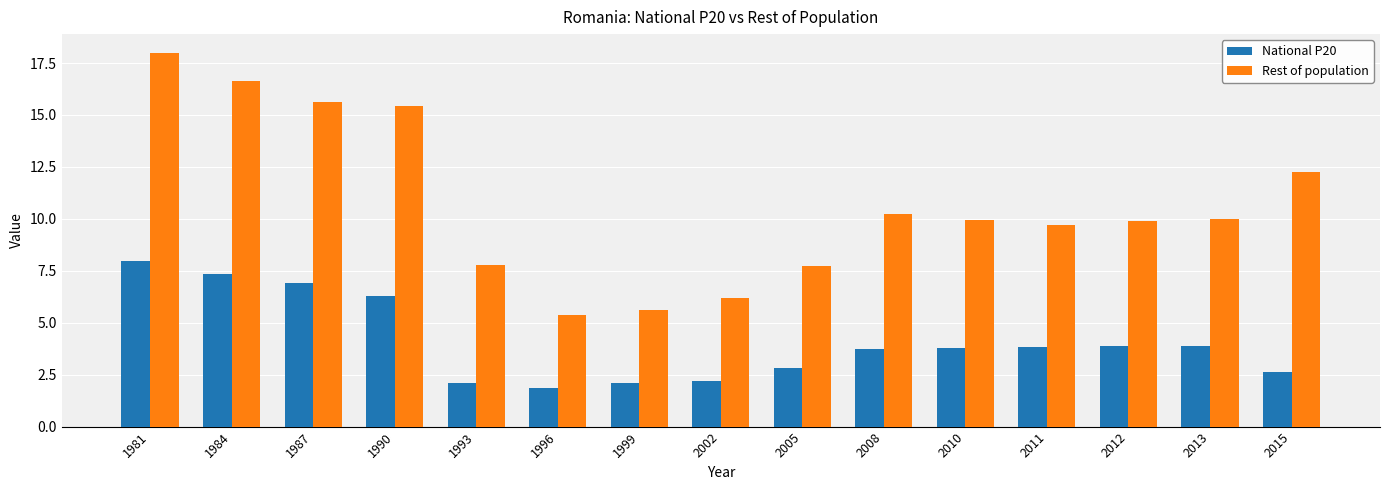

At which label does Rest of population first exceed 9?

1981